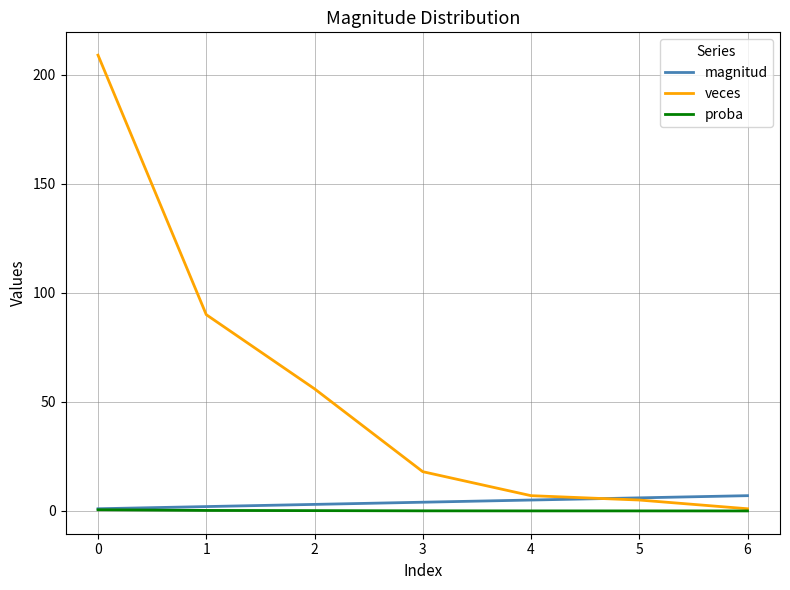

Which series has the largest total across all categories?

veces